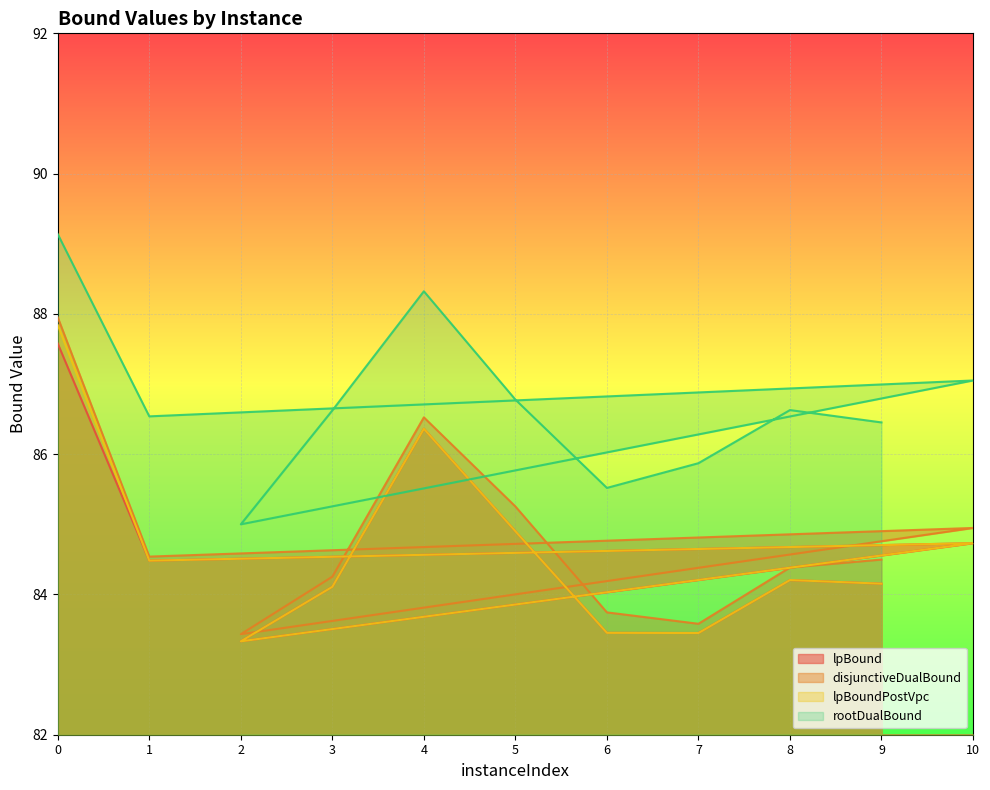

Which series changed the most between 5 and 9?

disjunctiveDualBound